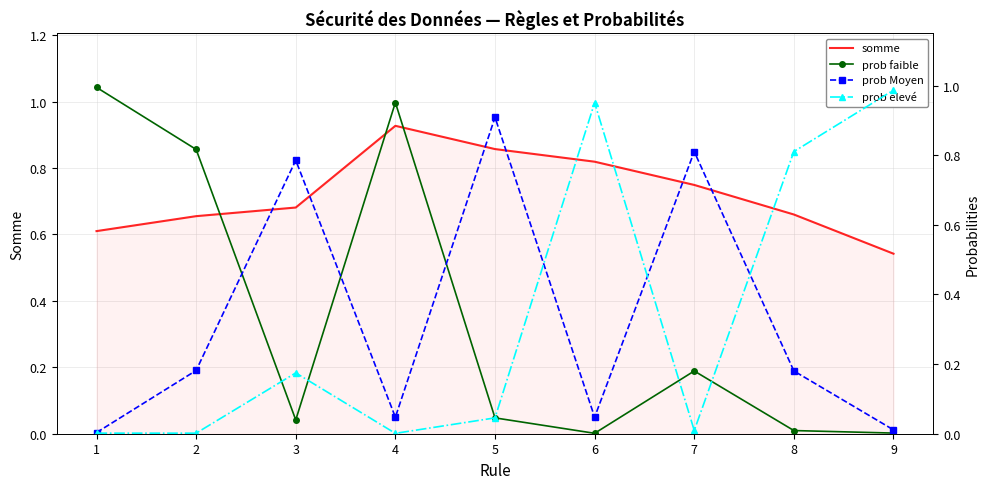

True or false: prob Moyen has a value of 0.0 at 1.

True